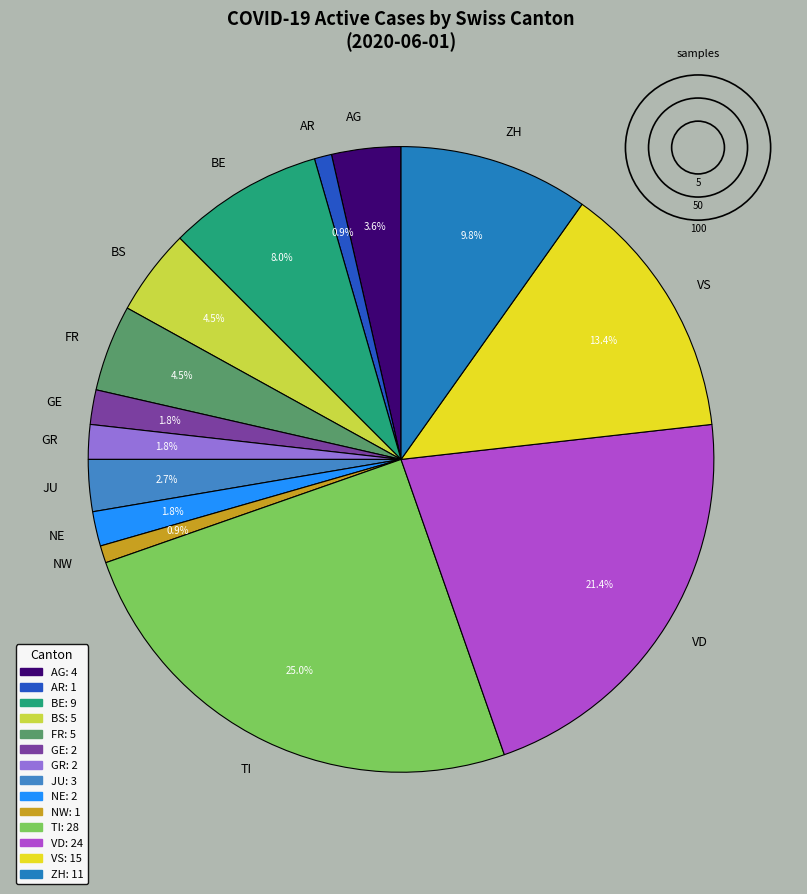

Does any single category account for the majority?

No